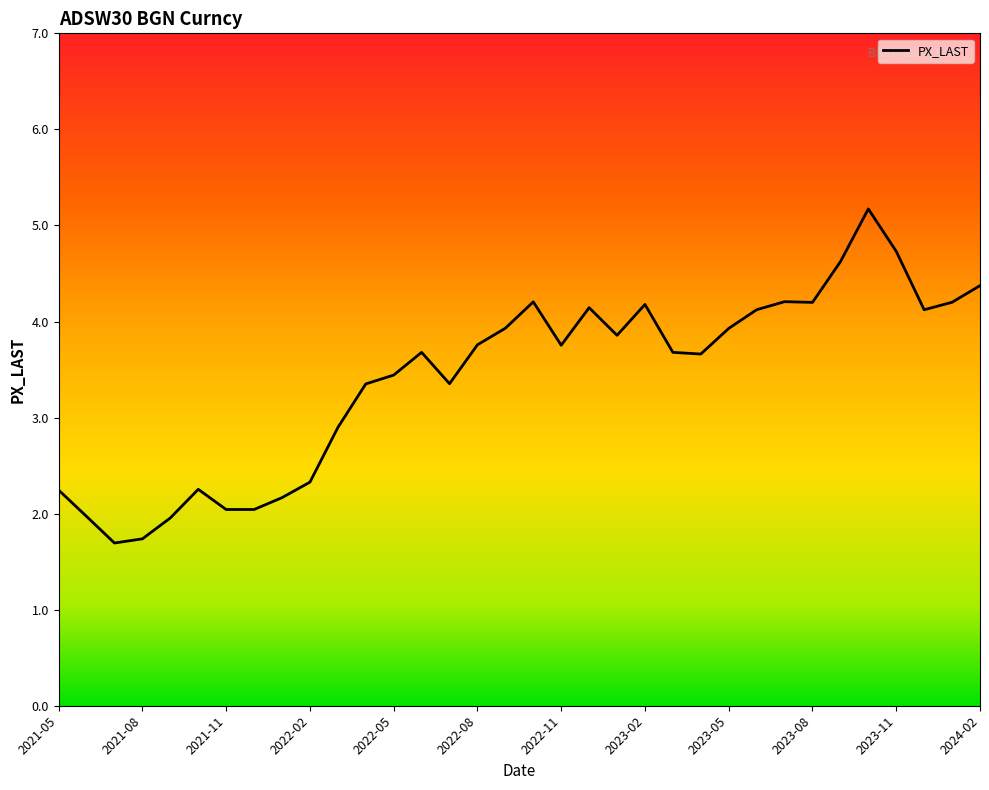

What is the greatest value displayed?

5.2